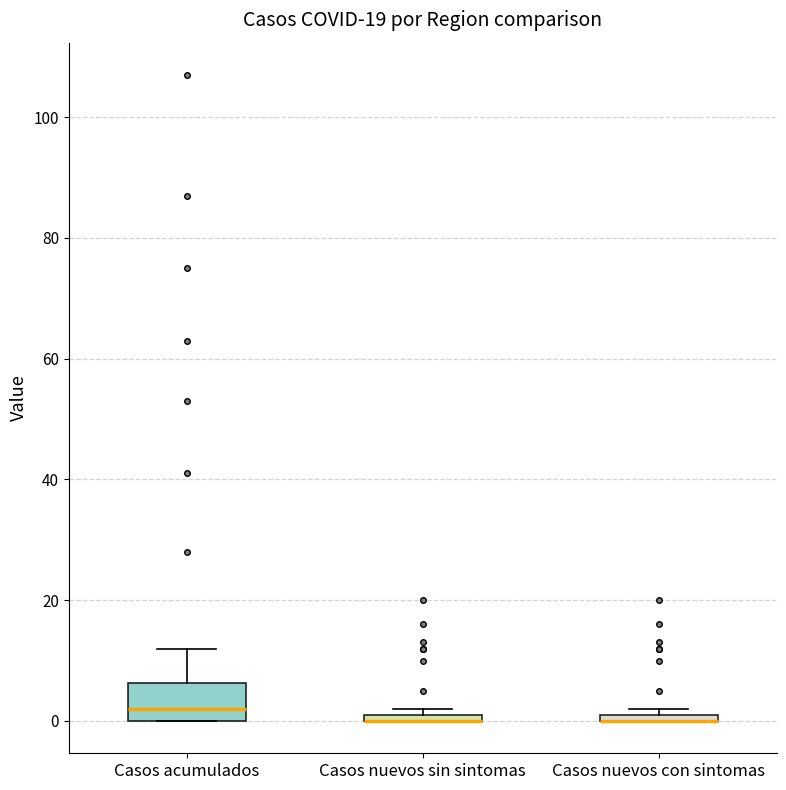

Where is the lower edge of the box for Casos nuevos con sintomas on the y-axis? The values are not printed on the chart, so give them approximately, as read against the axis.

0